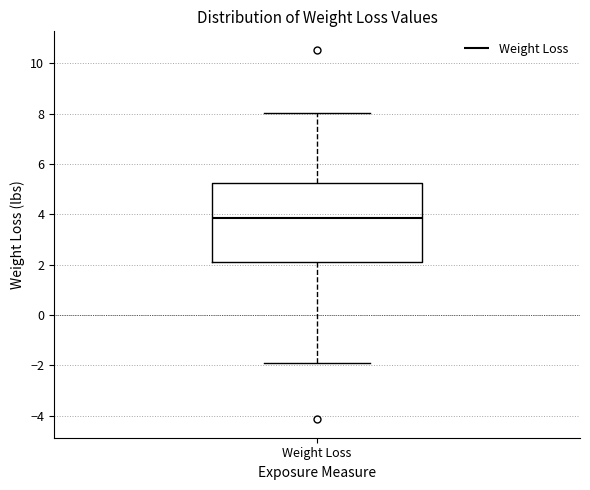

Where does the lower whisker of the box for Weight Loss end on the y-axis? The values are not printed on the chart, so give them approximately, as read against the axis.

-1.8